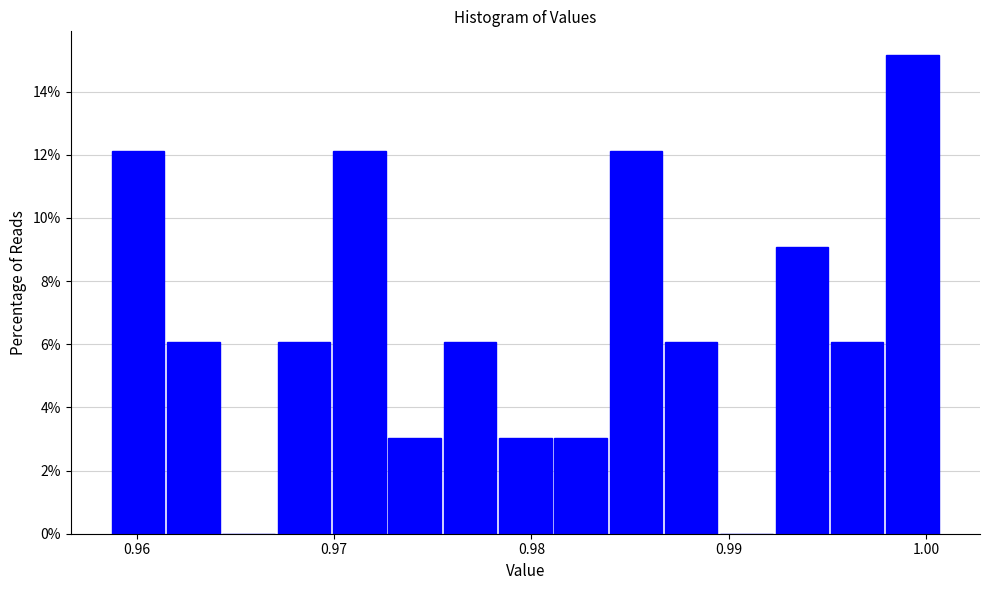

Around what value on the x-axis is the tallest bar? Give the approximate position of its centre, as read against the axis.

0.999